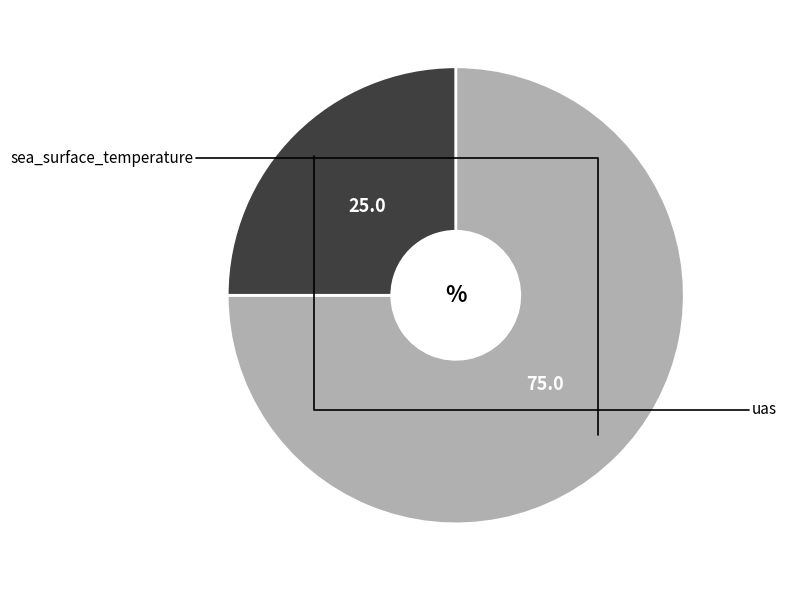

Is there a majority slice in this chart?

Yes